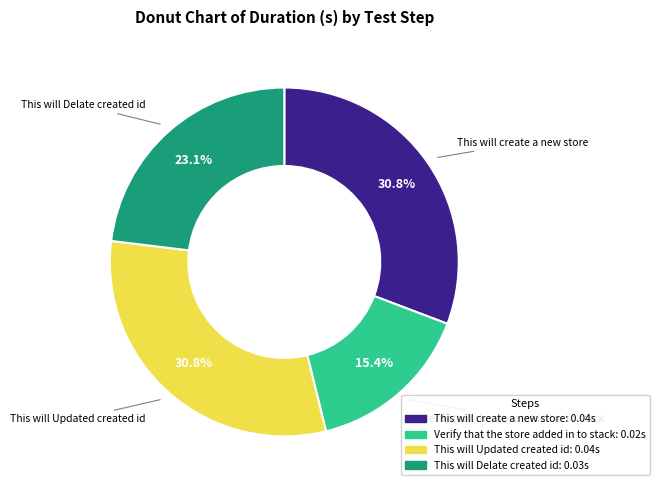

To the nearest percent, what portion does Verify that the store added in to stack represent?

15%